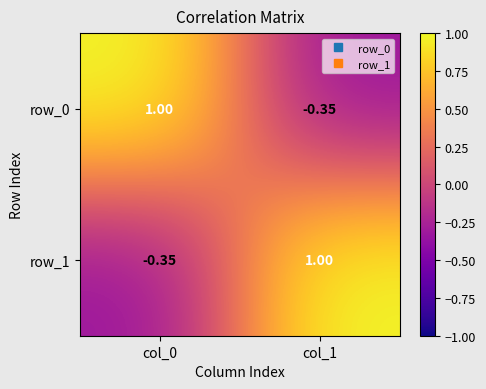

How many distinct data groups are displayed?

2